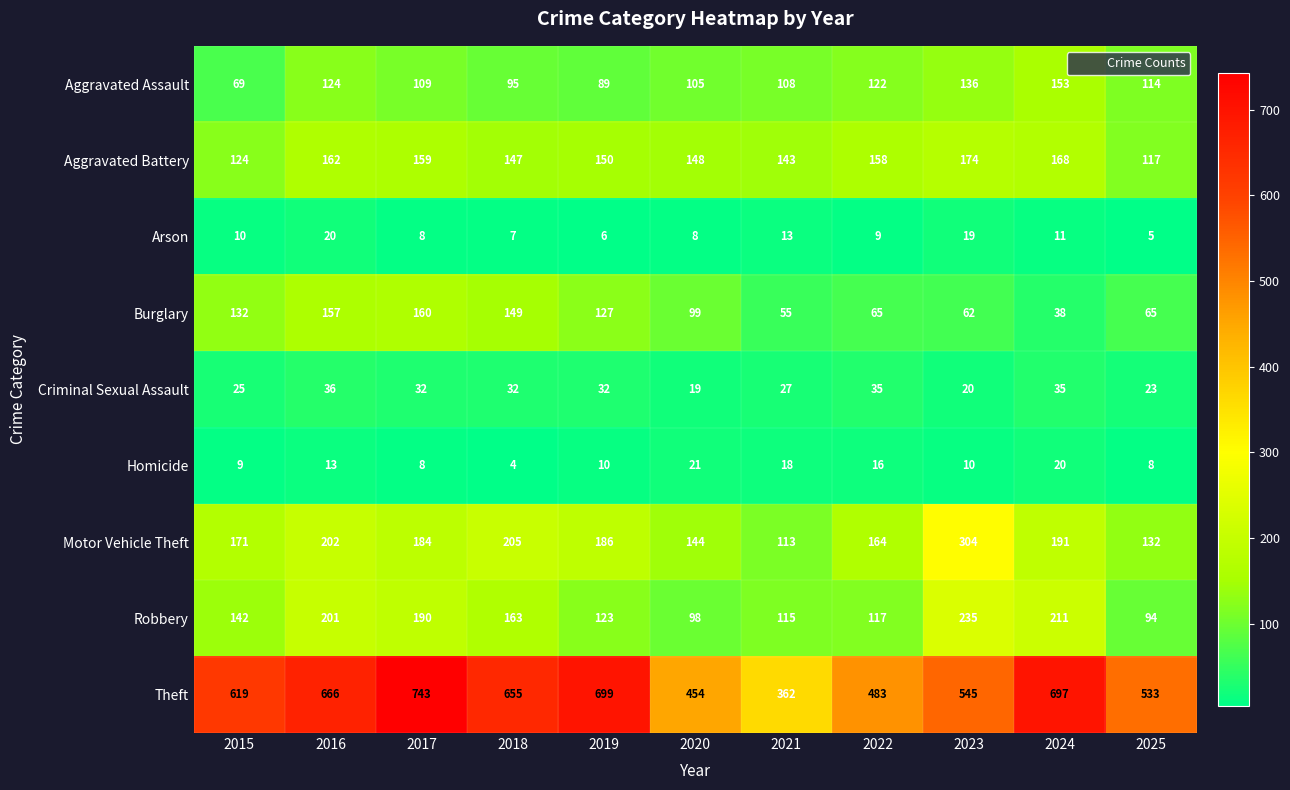

Which label corresponds to the largest value in the chart?

2017